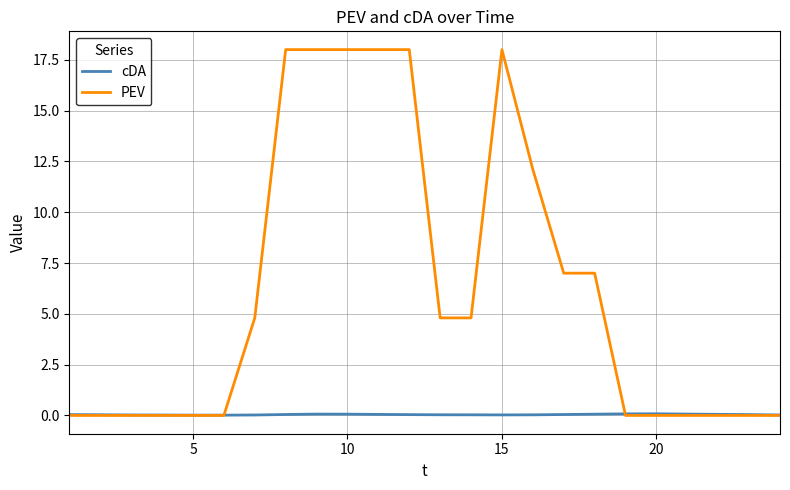

Which series has the largest total across all categories?

PEV